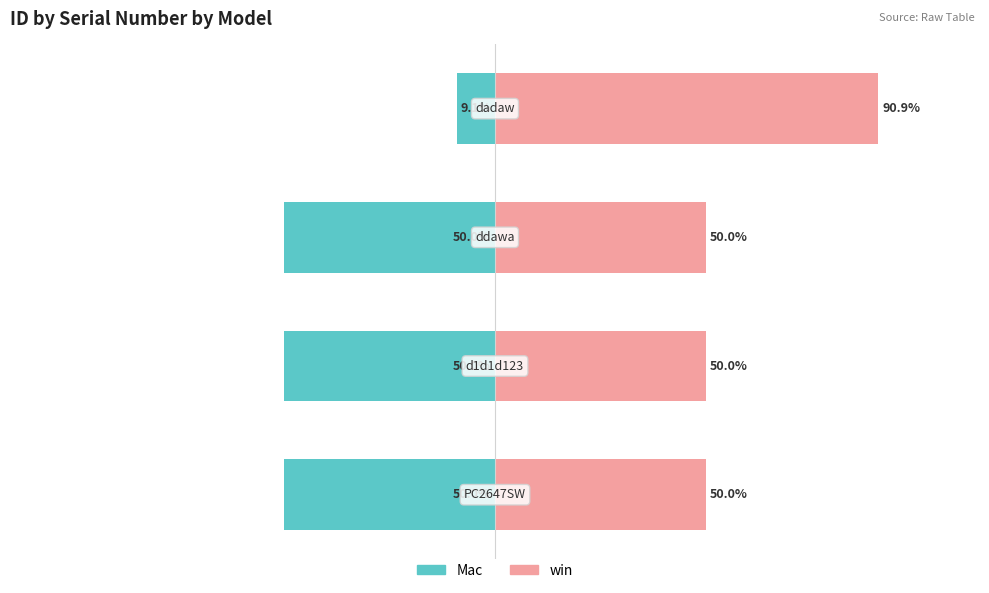

How many distinct data groups are displayed?

2